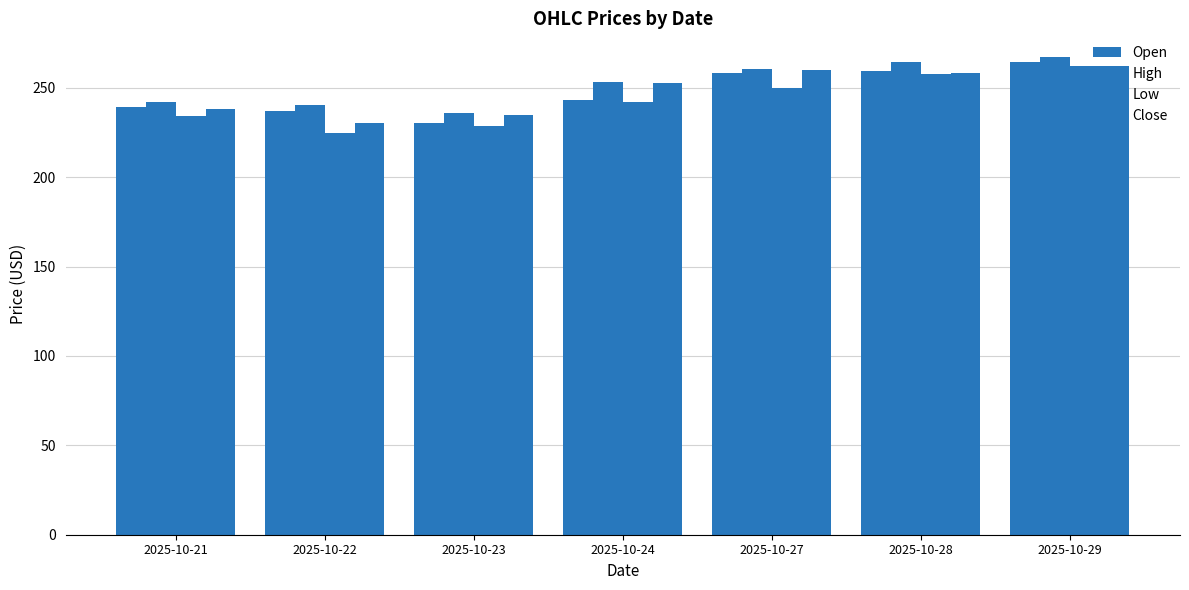

Which series has the largest total across all categories?

High